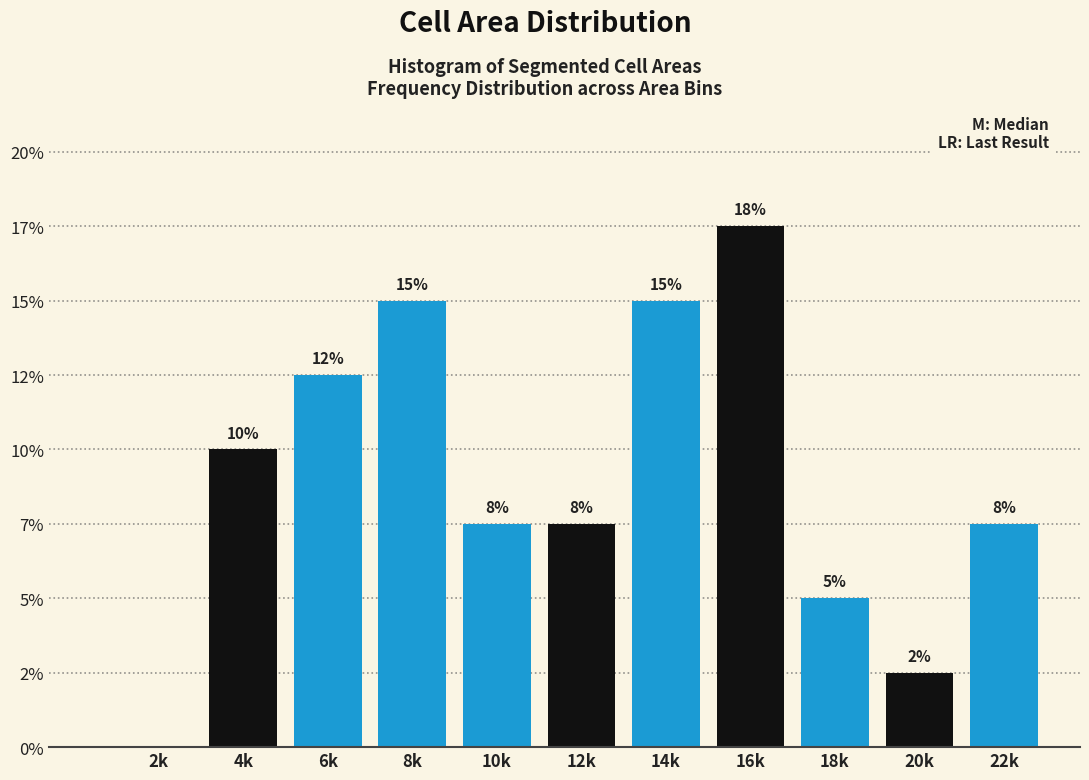

Are the bars horizontal?

No